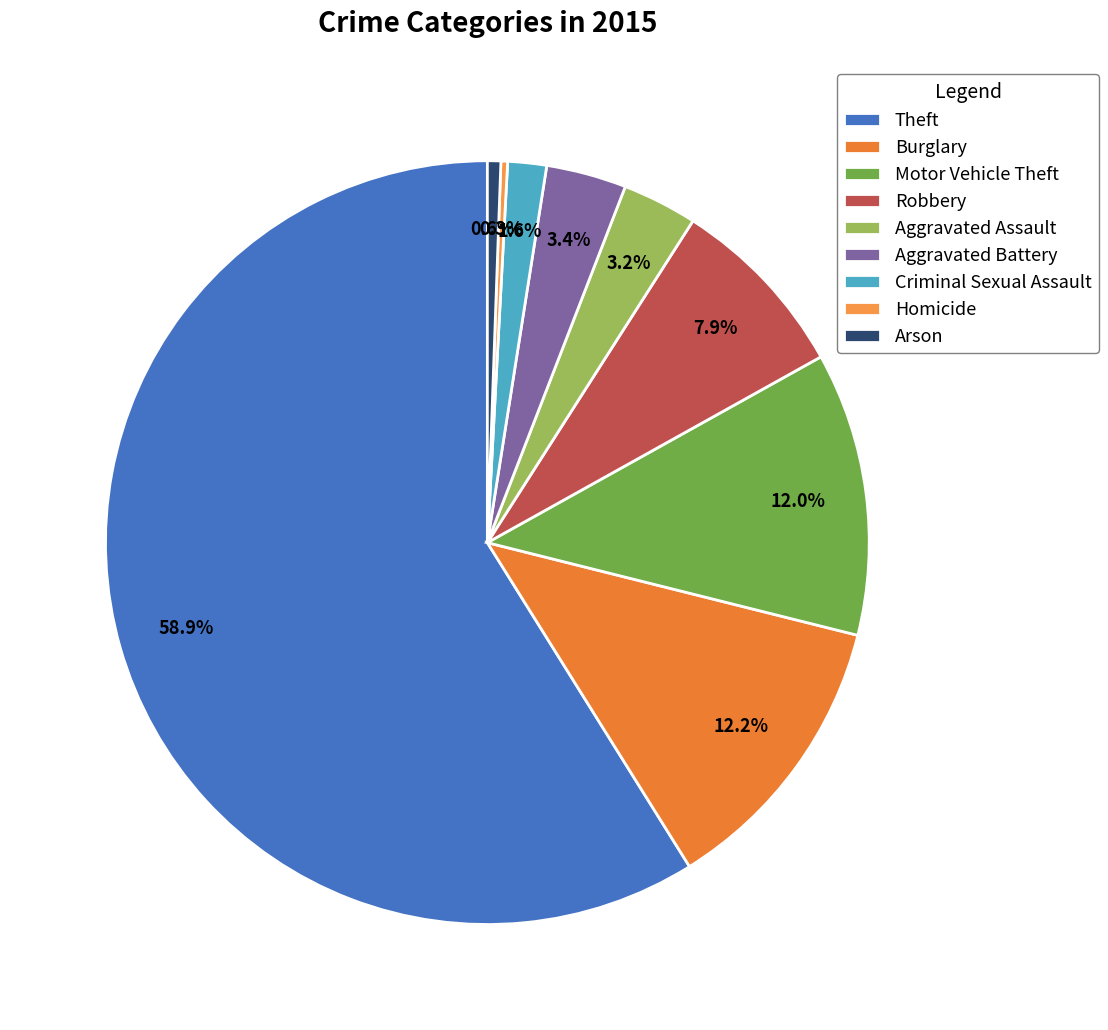

How many segments does this pie chart have?

9